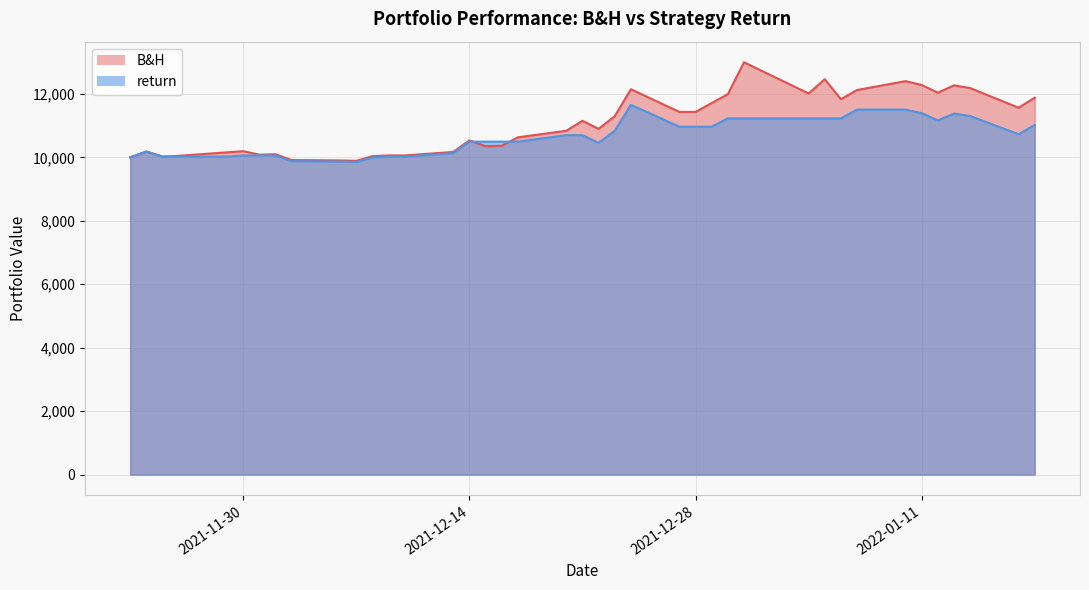

Which series has the widest spread of values?

B&H